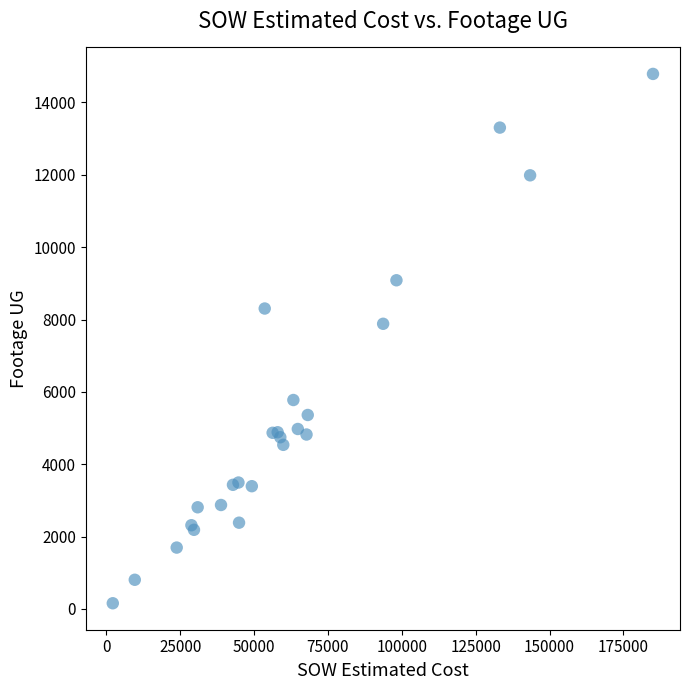

What Y value in the scatter plot is closest to 7474?

7883